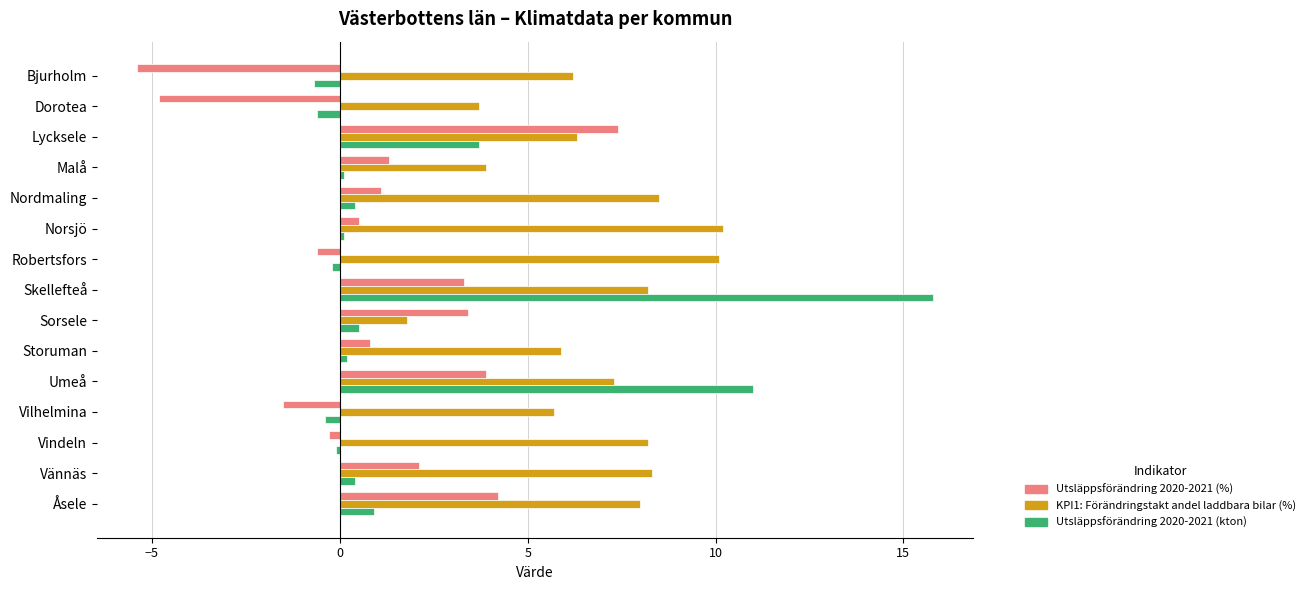

How many values in Utsläppsförändring 2020-2021 (%) are below zero?

5